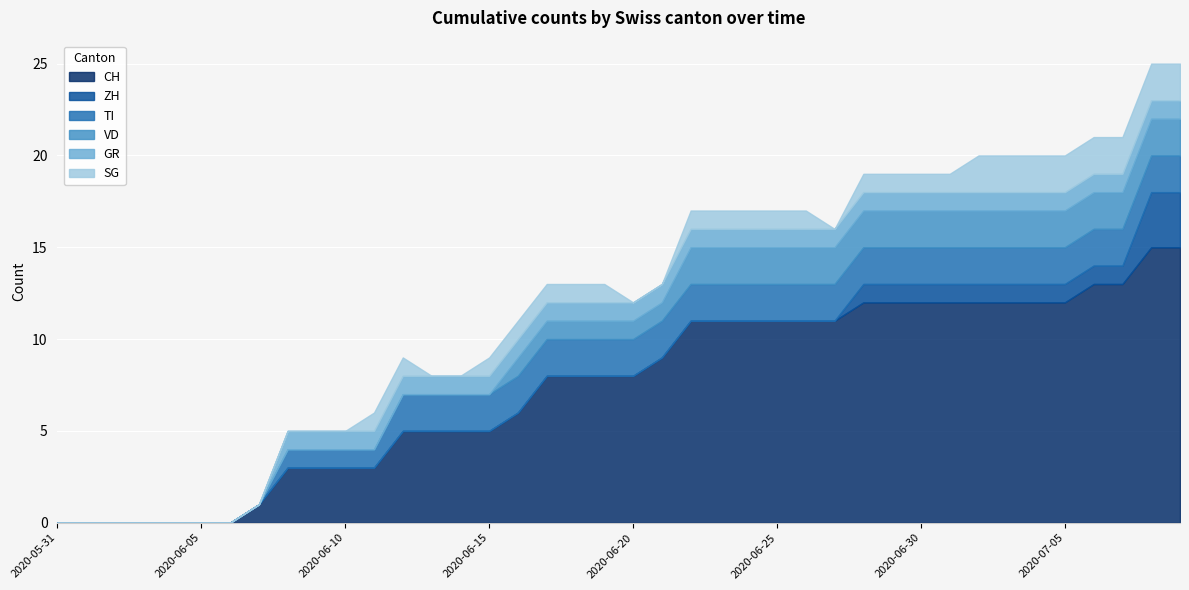

What is the difference between the maximum and minimum values in the TI series?

2